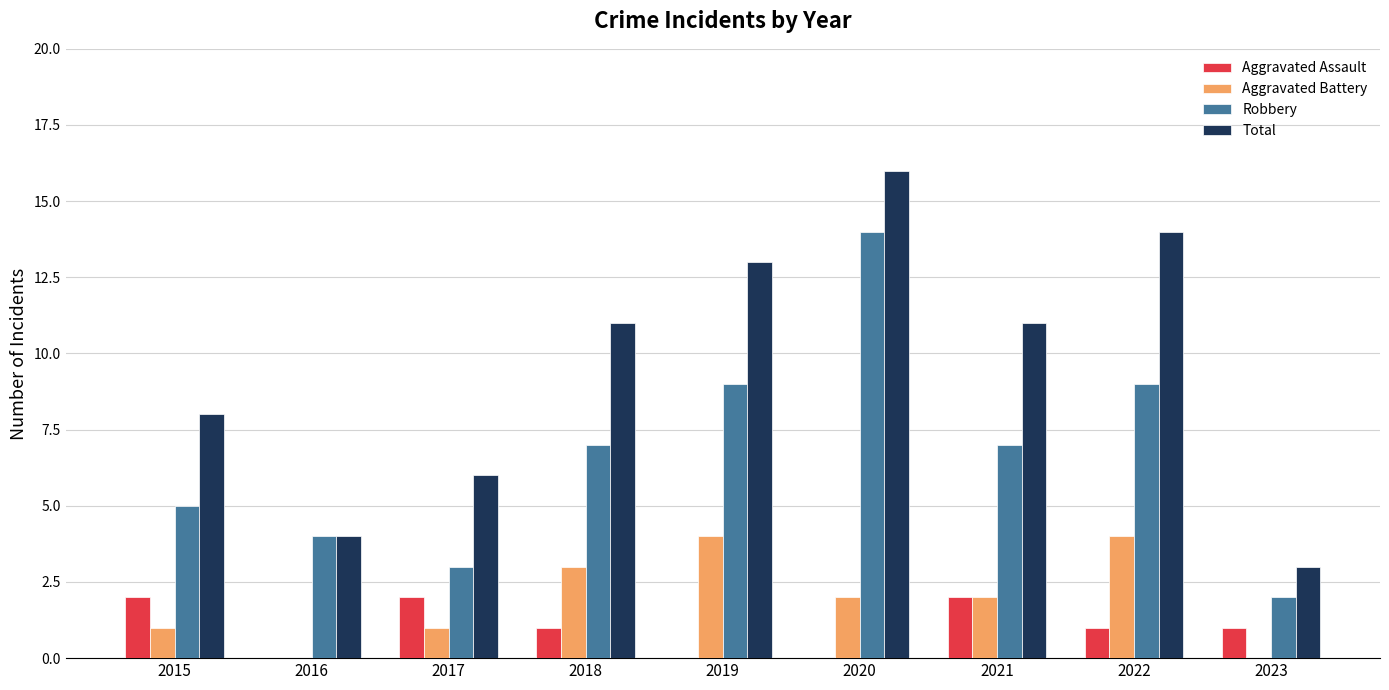

How many categories are shown in the chart?

9